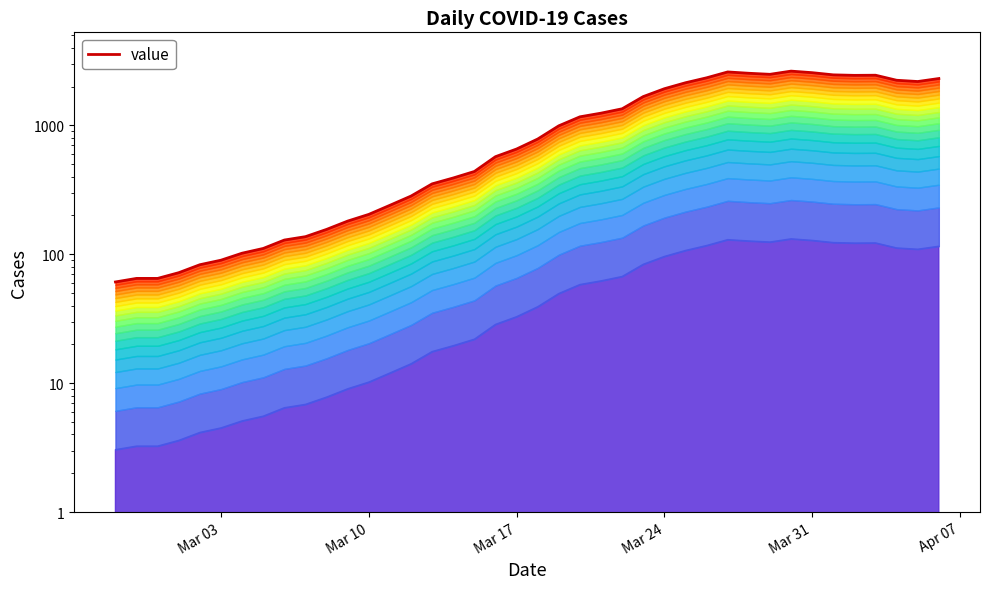

What is the value of the 29th point from the left?

2341